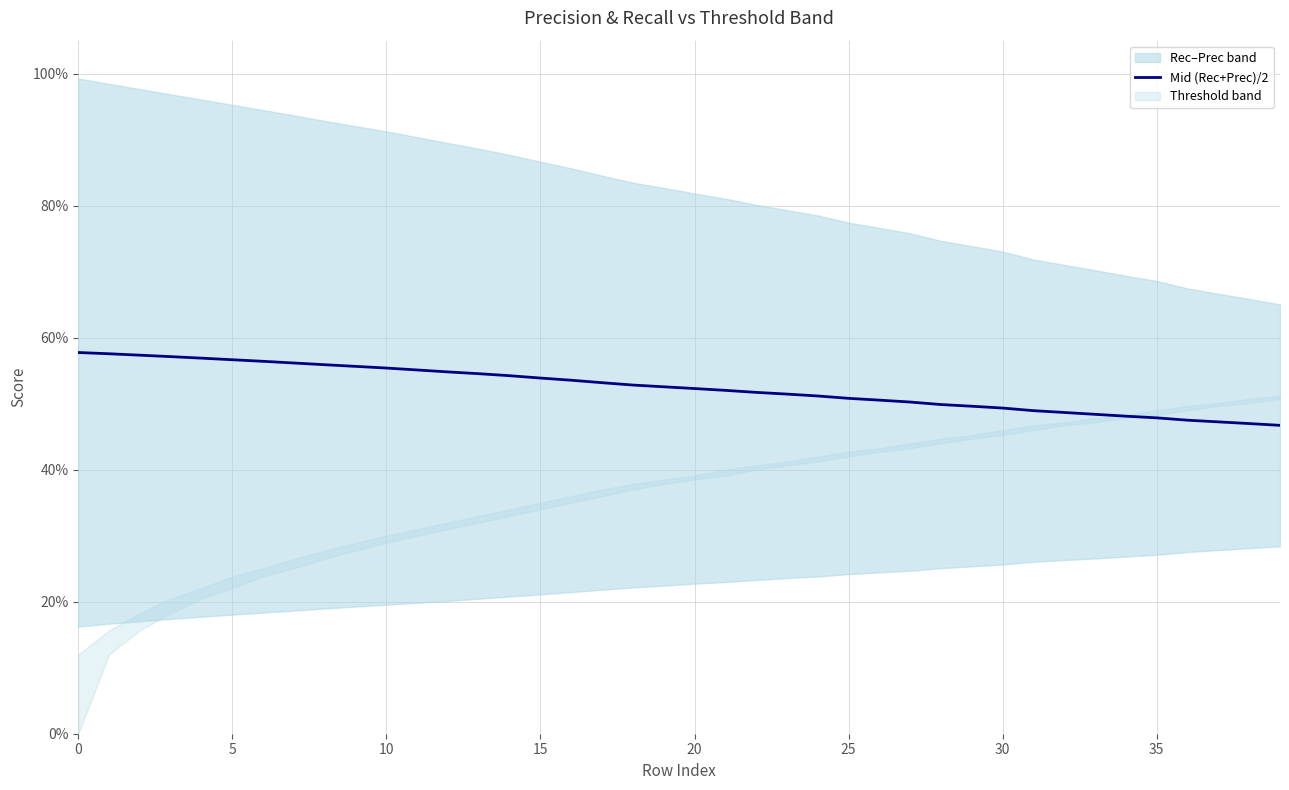

What is the label of the 4th point from the right?

36